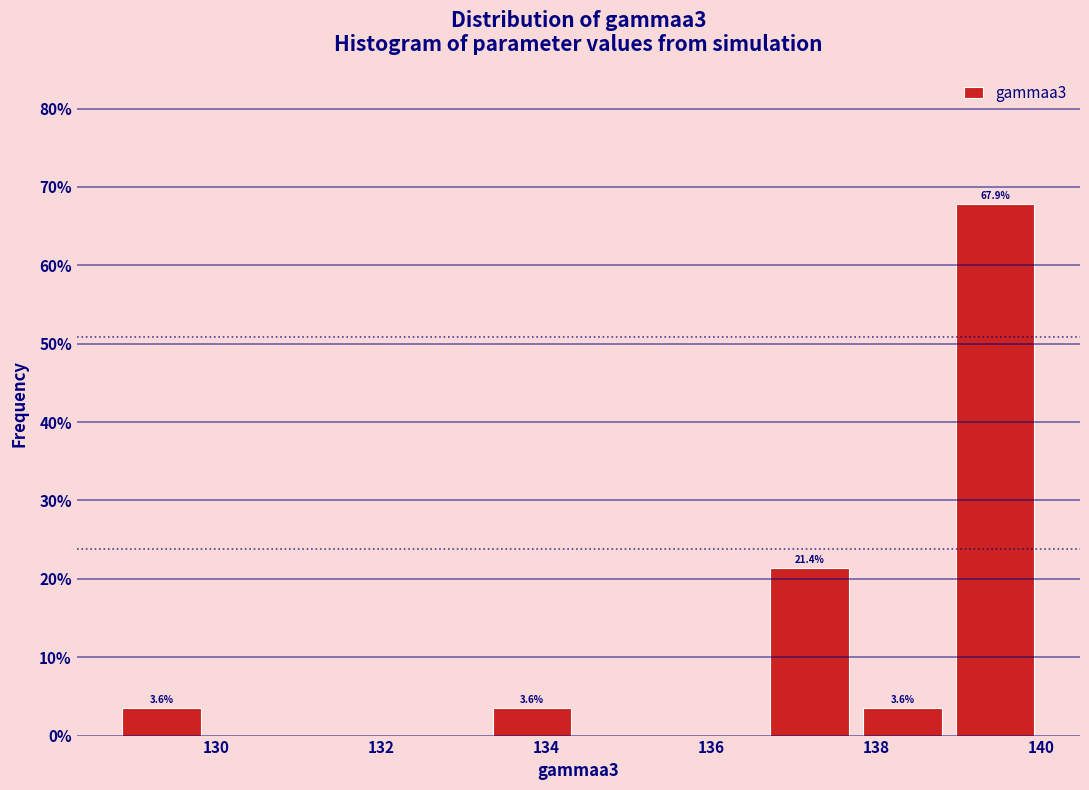

Over which range of the x-axis is the bar tallest?

138.8 to 140.0